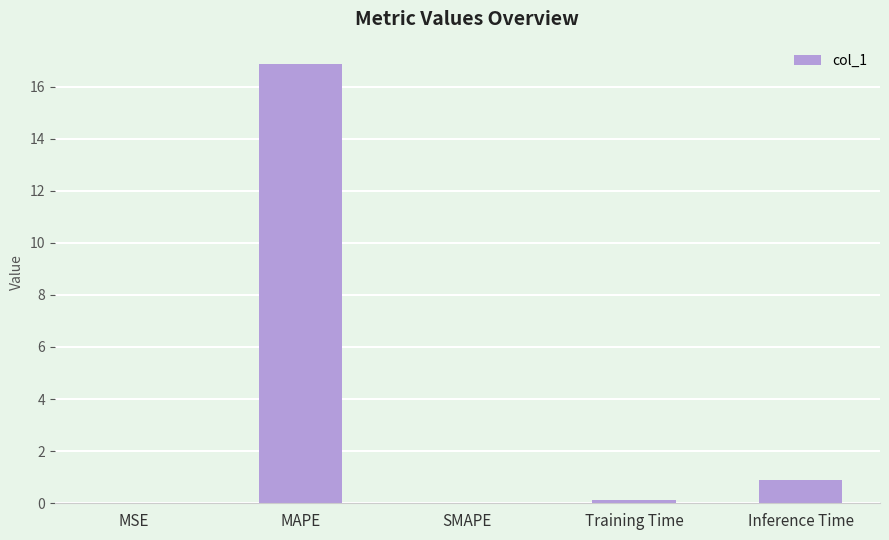

Where is the data nearest to the value 8?

Inference Time